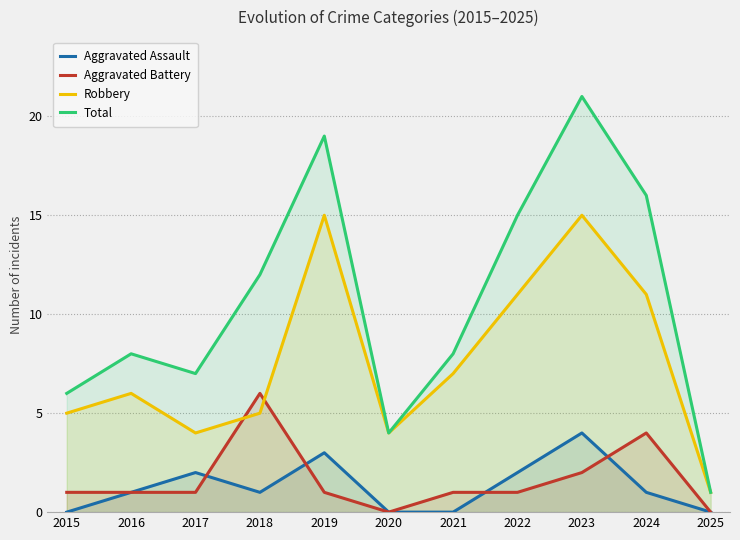

Where does the Aggravated Assault series first go above 1?

2017